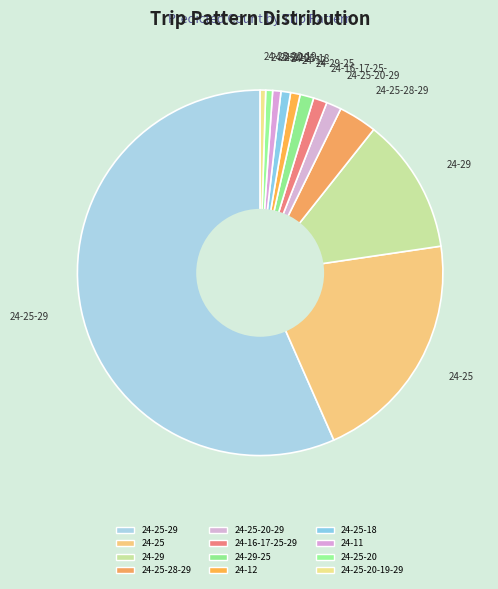

Count the number of slices in the pie.

12